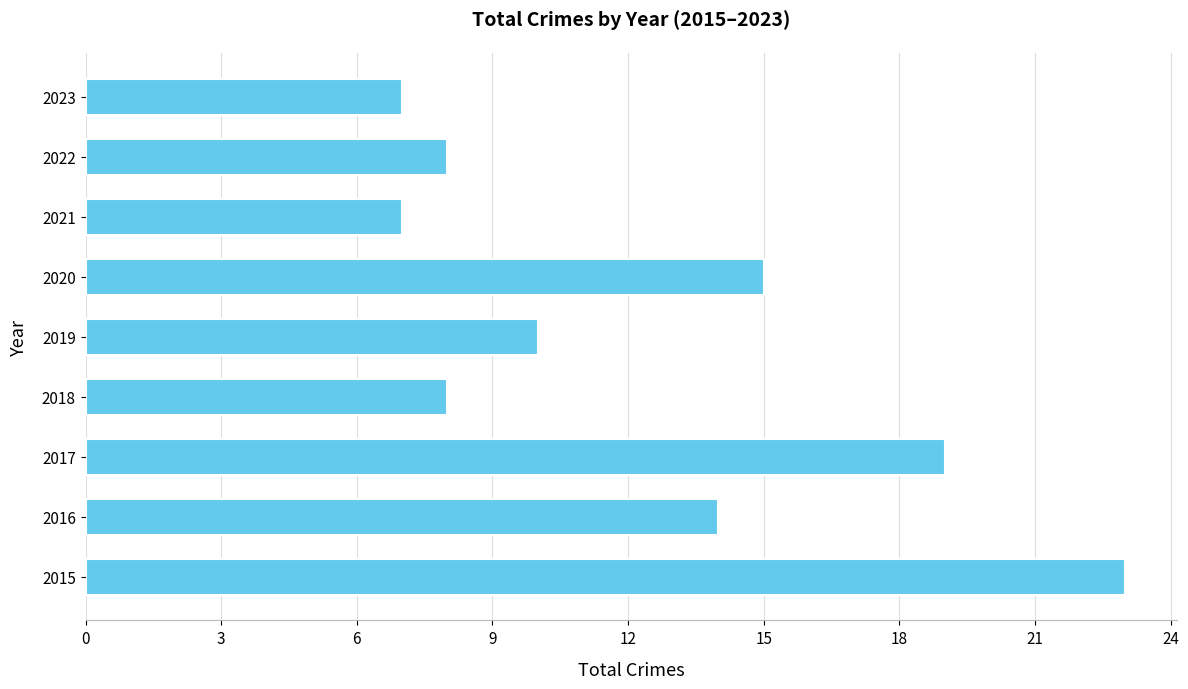

At which label is the value closest to 15?

2020